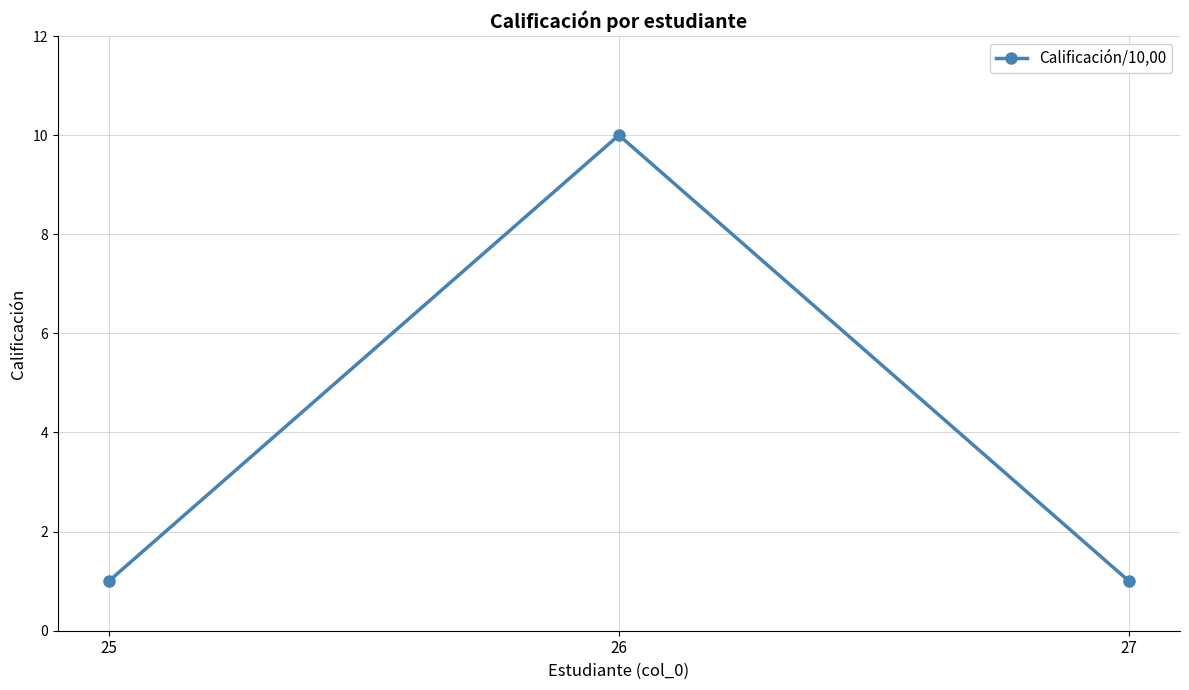

What is the difference between the maximum and minimum values?

9